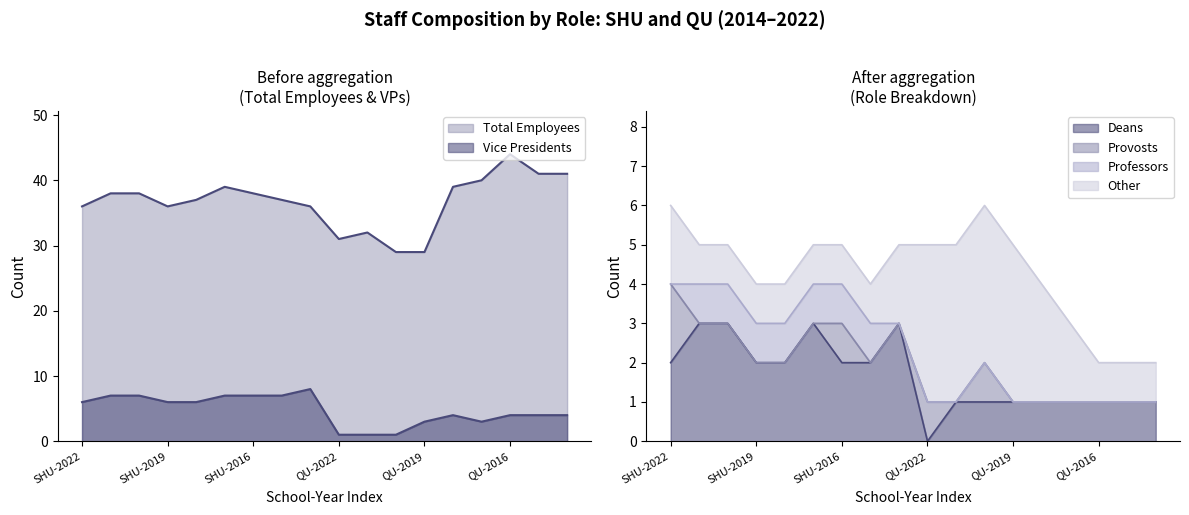

What is the spread (max minus min) of values at SHU-2014?

33